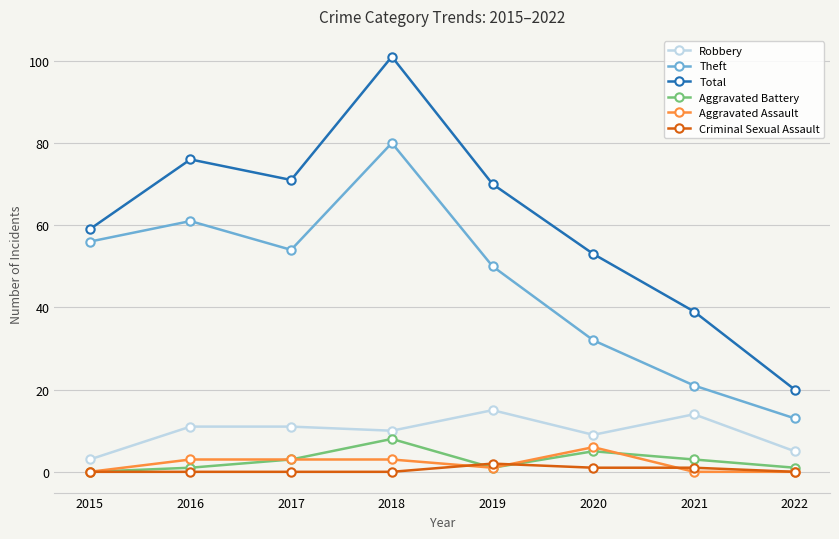

True or false: Theft has more than 0 interior local peaks.

True